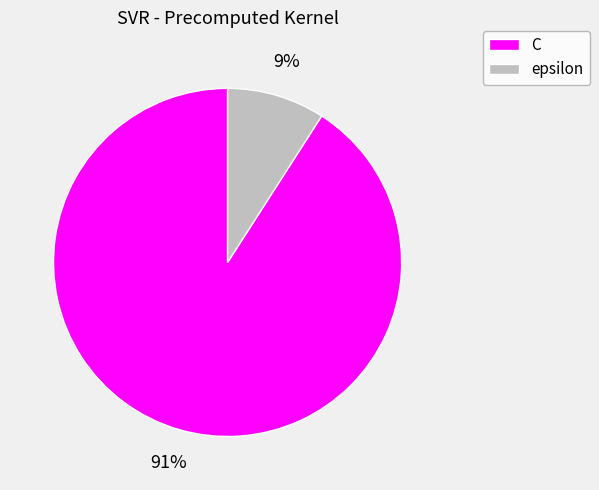

Which has a higher value, C or epsilon?

C